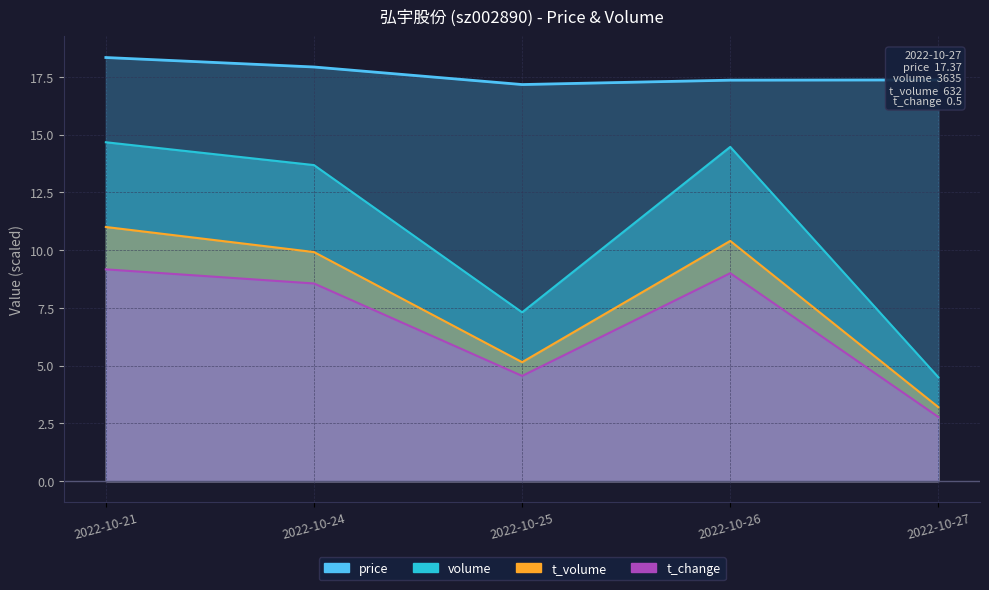

True or false: t_change and volume intersect in this chart.

False